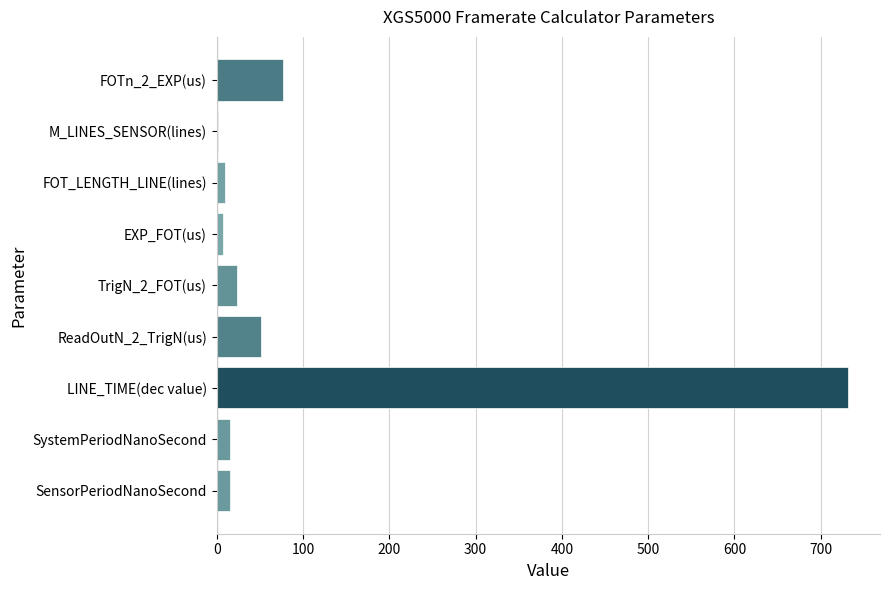

What is the maximum value shown in the chart?

732.0